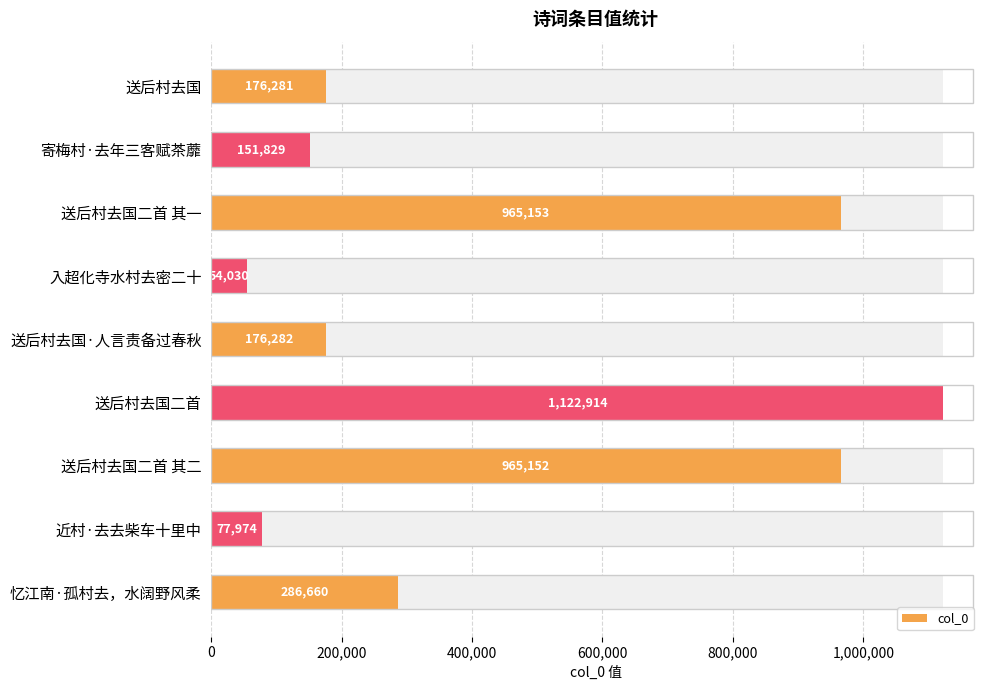

What is the smallest value displayed?

54030